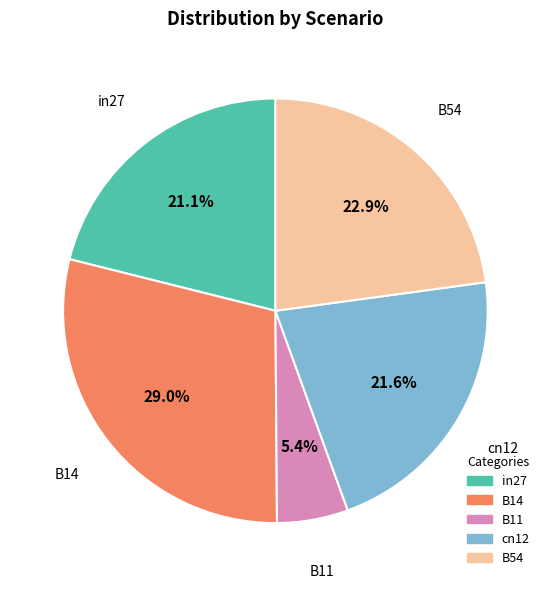

Combined, do B54 and B11 account for over 50%?

No